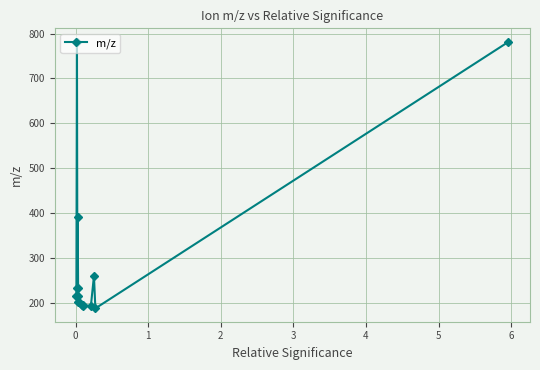

True or false: there are more than 0 points higher than both neighbors.

True